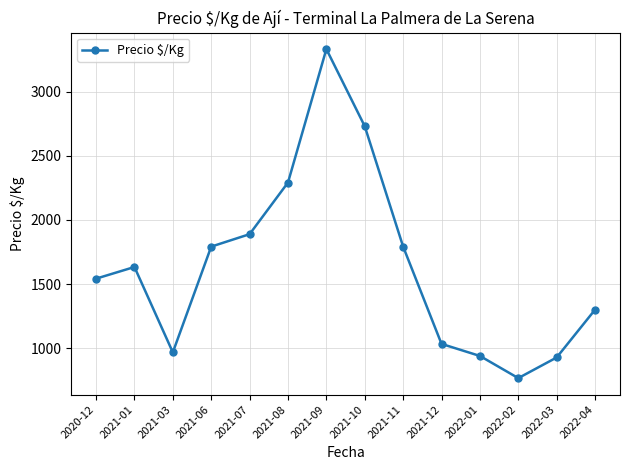

Which label corresponds to the largest value in the chart?

2021-09